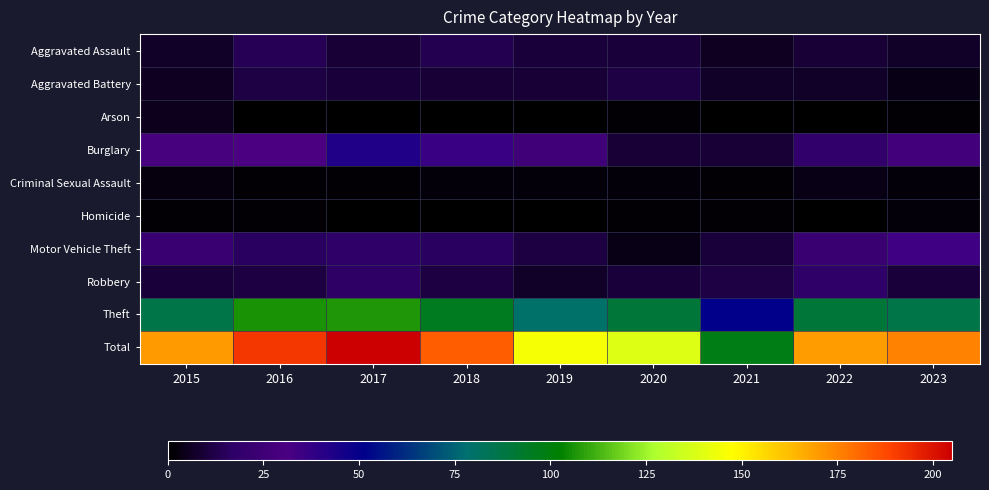

Which series has the widest spread of values?

Total